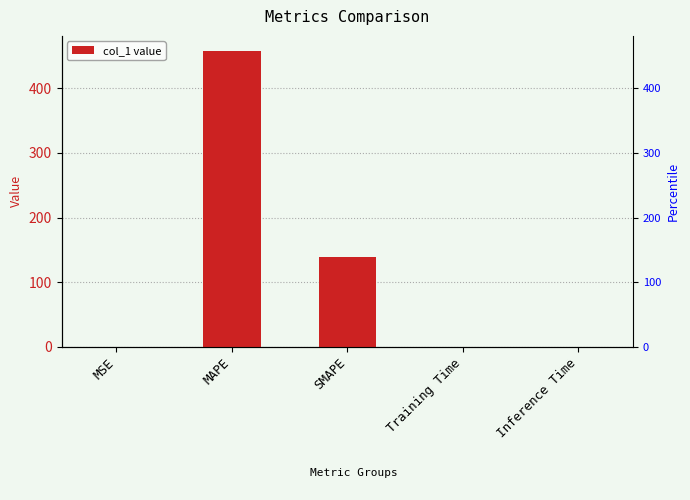

Reading left to right, extract all data points from this chart.

0.0	458.3	139.2	0.0	0.0